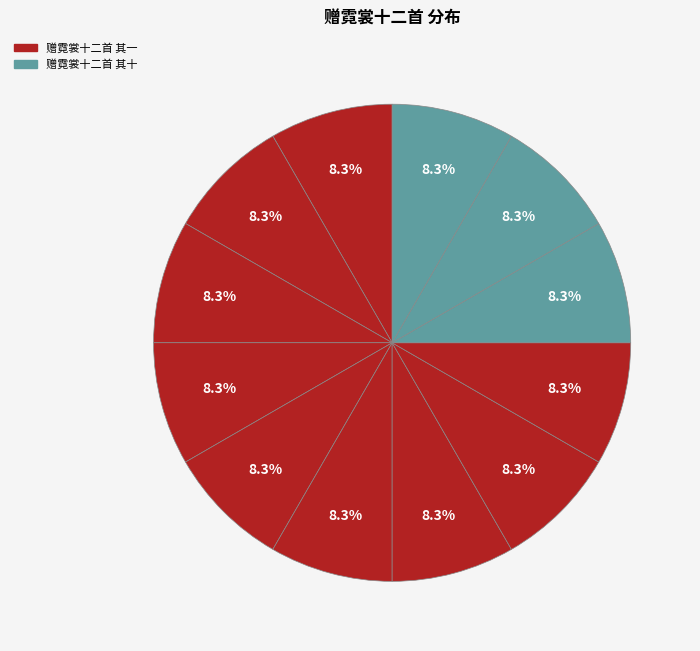

Count the number of slices in the pie.

12